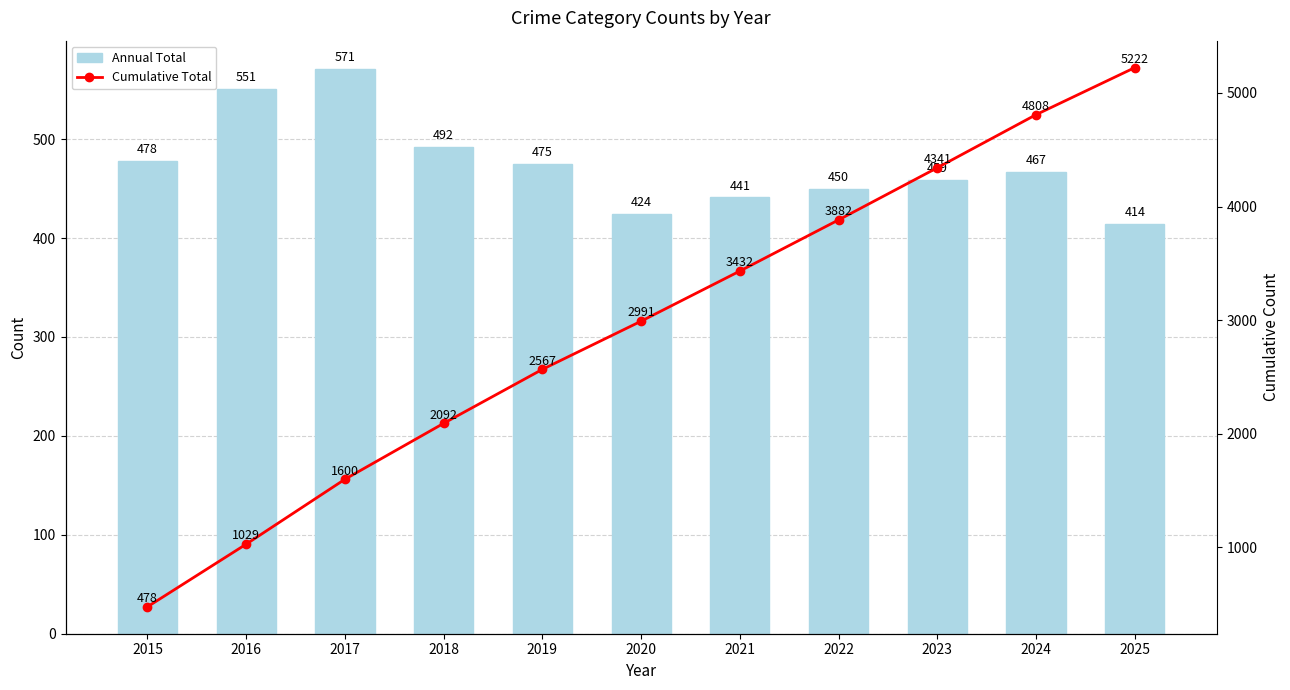

What is the lowest value of the Annual Total series?

414